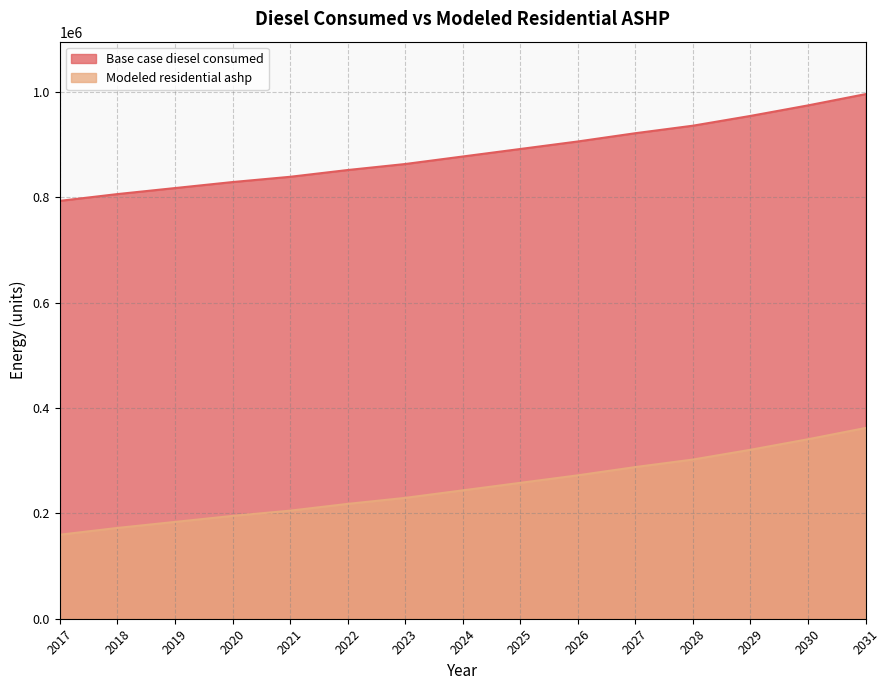

True or false: Modeled residential ashp and Base case diesel consumed cross at least once.

False